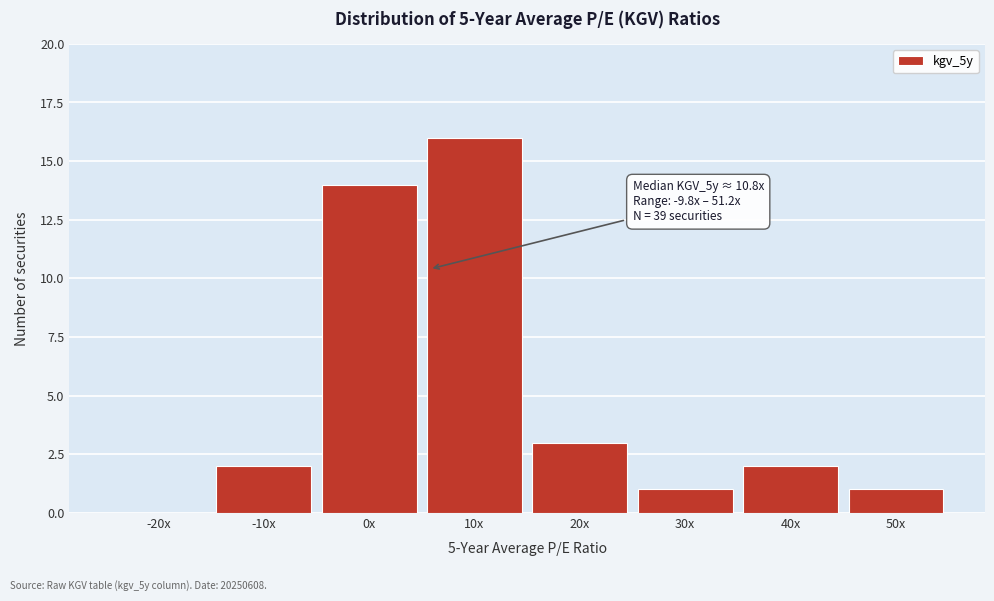

Reading left to right, extract all data points from this chart.

-20x=0	-10x=2	0x=14	10x=16	20x=3	30x=1	40x=2	50x=1